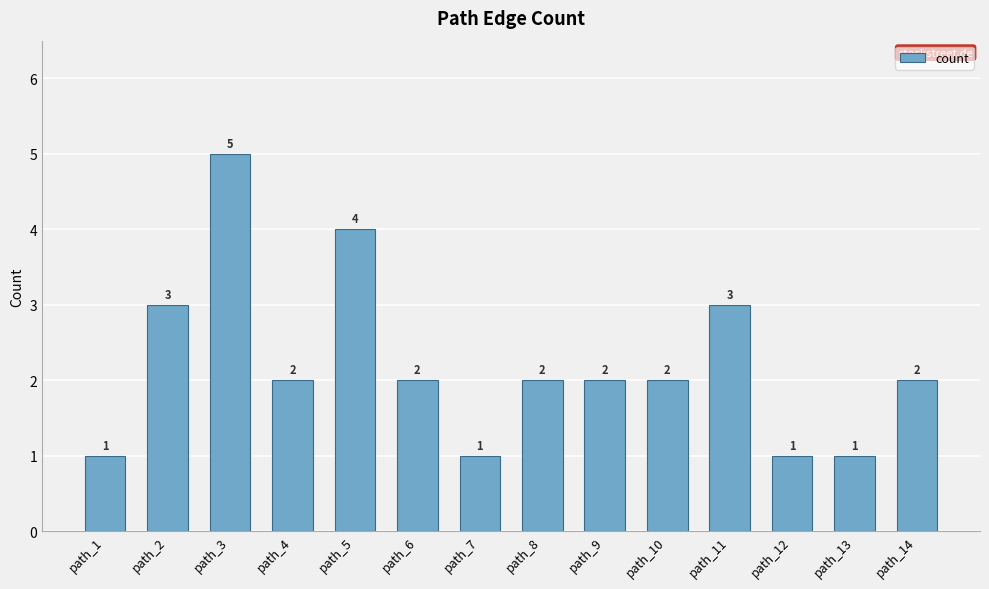

Between path_2 and path_4, which is larger?

path_2